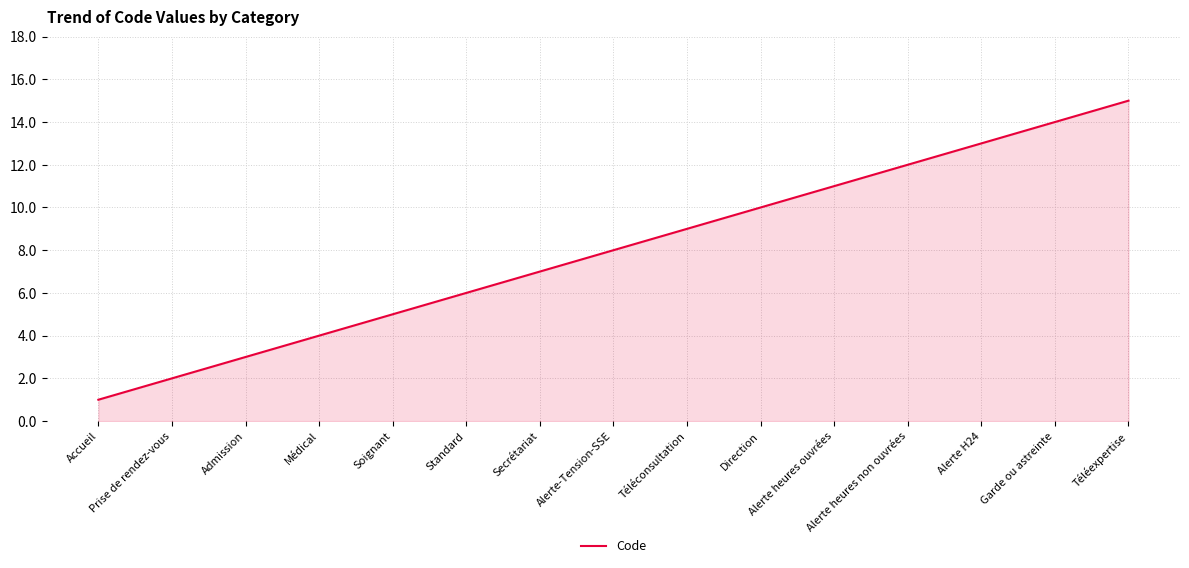

Does the chart have visible grid lines?

Yes